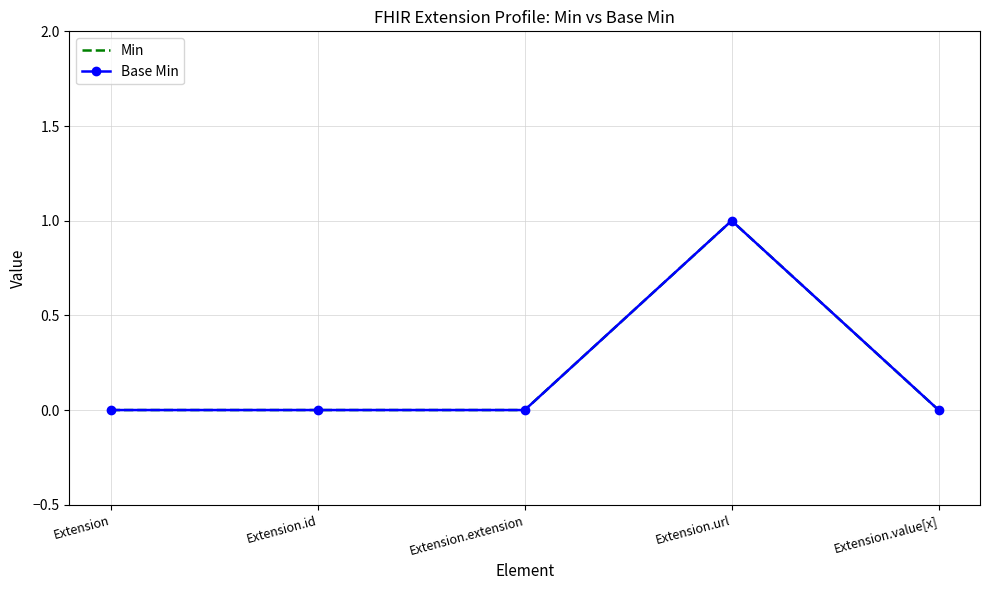

How many categories are shown in the chart?

5